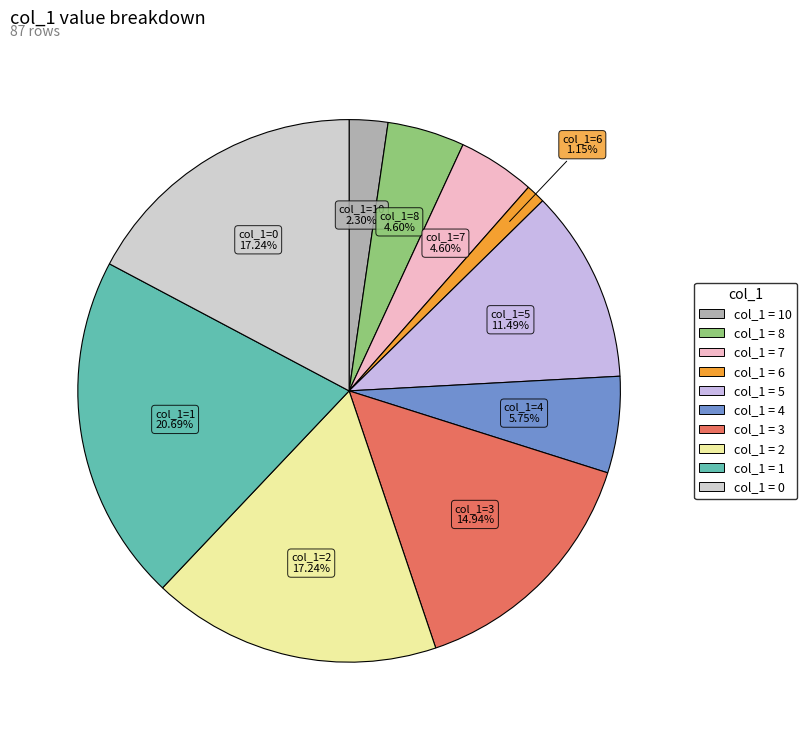

How many segments does this pie chart have?

10